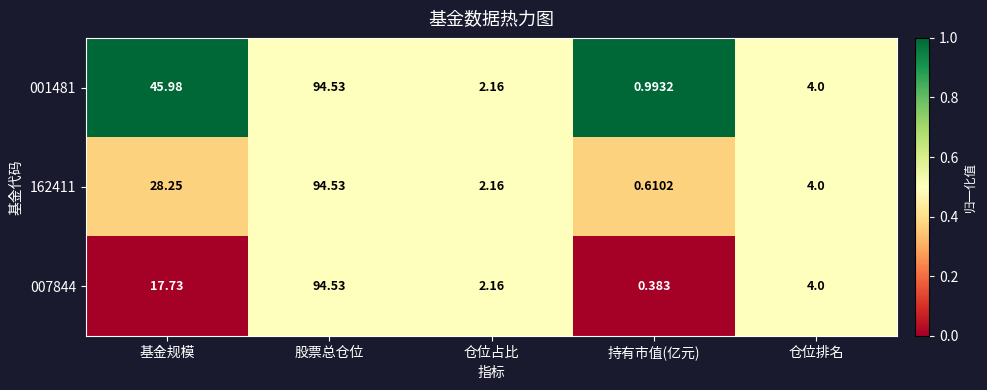

Rank the series by their average value, from highest to lowest.

001481, 162411, 007844